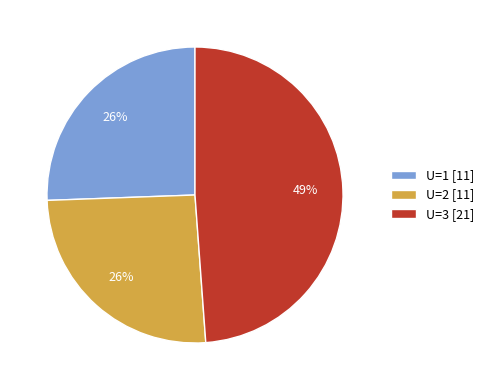

To the nearest percent, what is the difference between the largest and smallest slice percentages?

23%